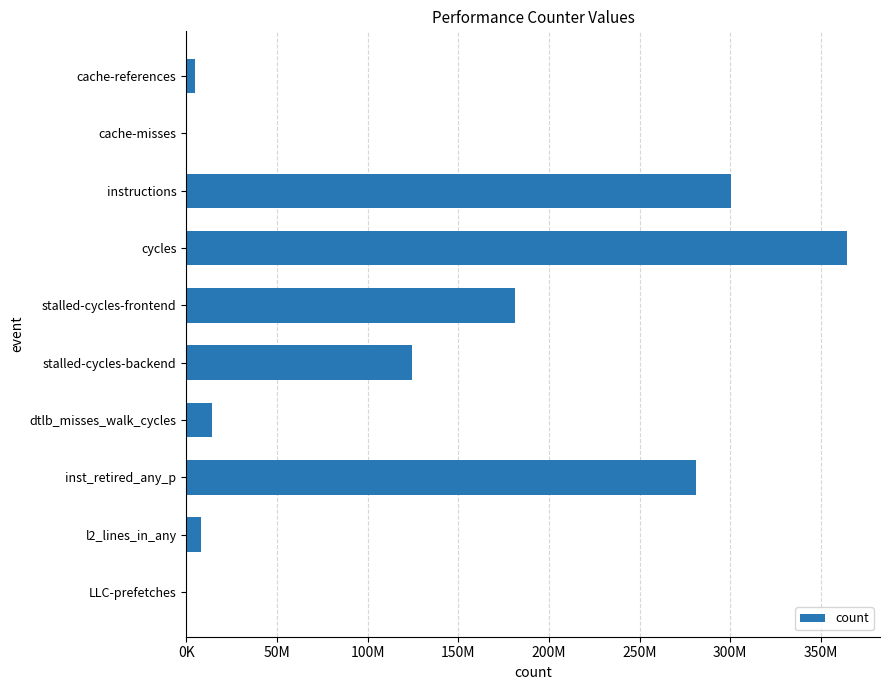

What is the minimum value shown in the chart?

416995